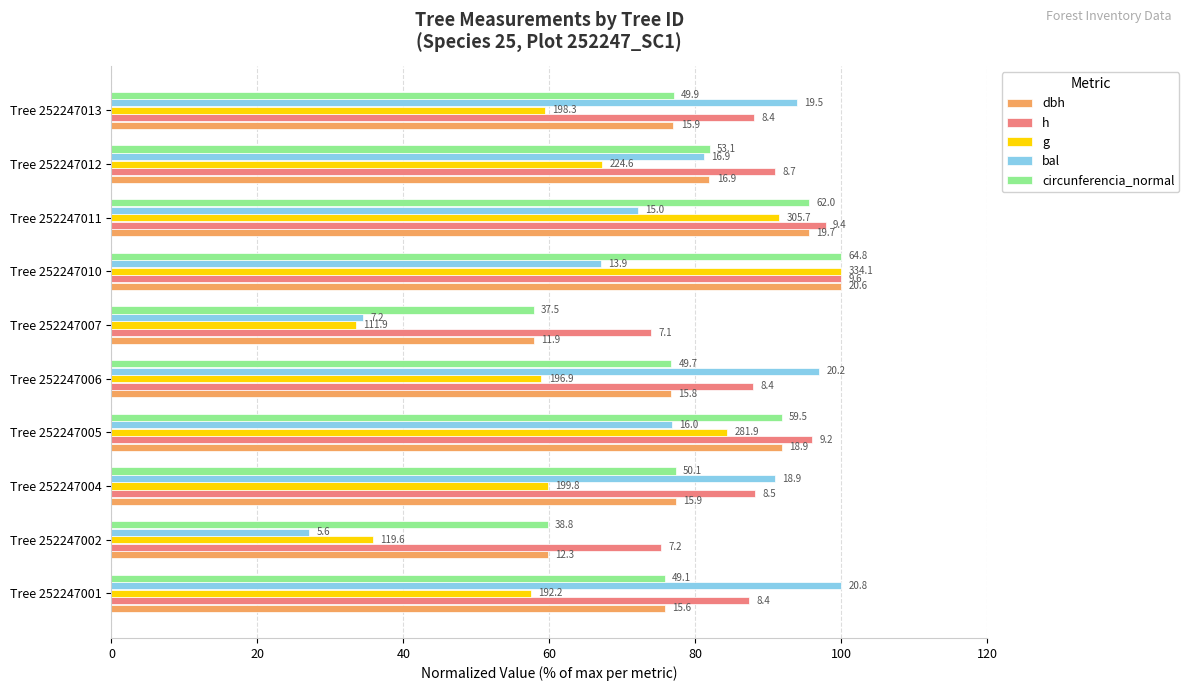

What are all the series names shown in the legend?

dbh, h, g, bal, circunferencia_normal